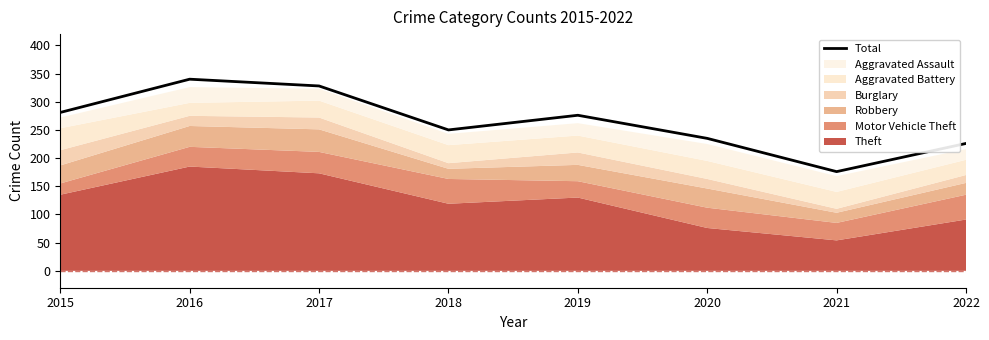

At which category does the data reach its first local peak?

2016